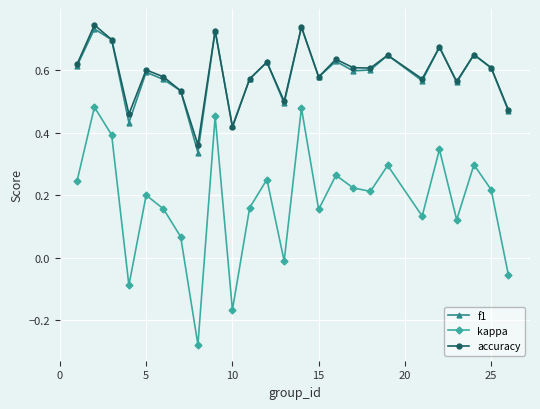

What is the difference between the second highest and minimum values in the kappa series?

0.8